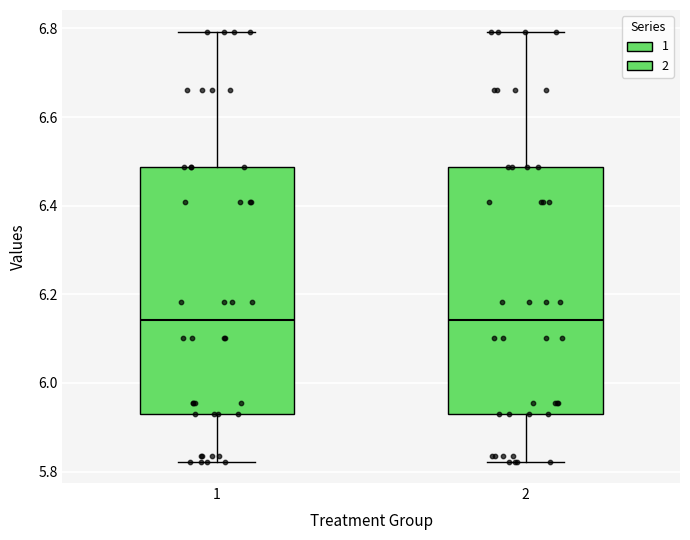

Reading left to right, read every box against the y-axis: the position of its median line, the range the box covers, and the ends of its whiskers. The values are not printed on the chart, so give them approximately, as read against the axis.

1: median 6.14, box 5.92 to 6.48, whiskers 5.82 to 6.80
2: median 6.14, box 5.92 to 6.48, whiskers 5.82 to 6.80